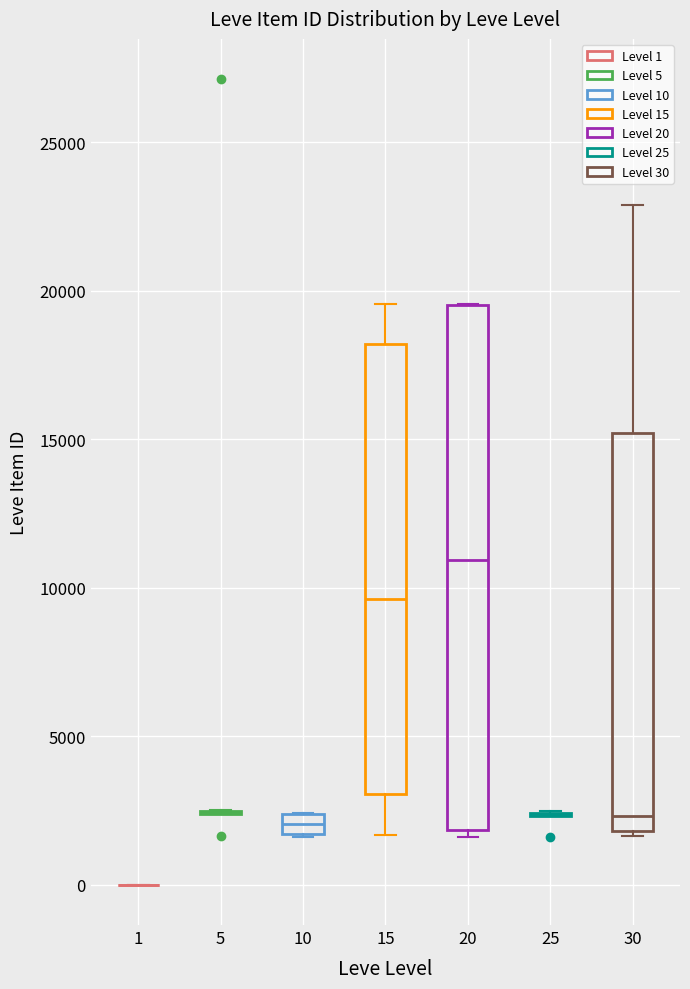

Which box is the tallest, from its lower edge to its upper edge?

20